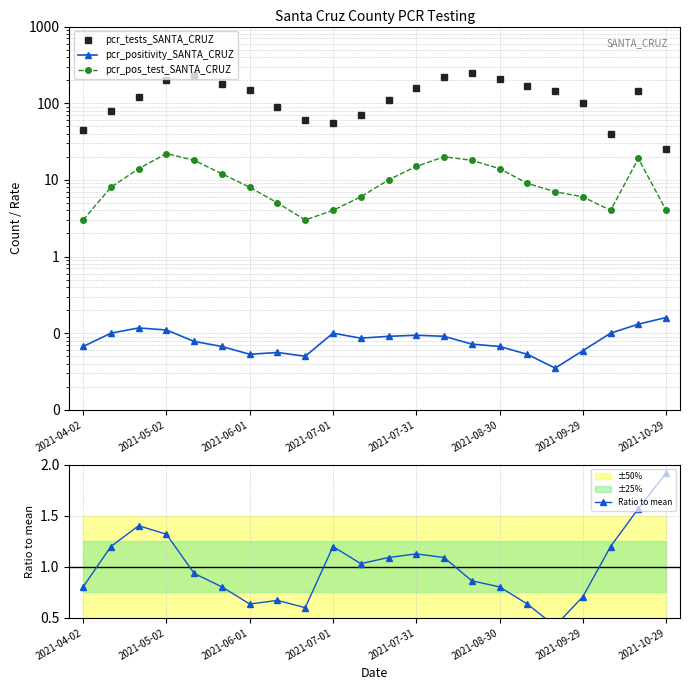

Between 2021-09-29 and 10, which series saw the biggest shift?

pcr_tests_SANTA_CRUZ